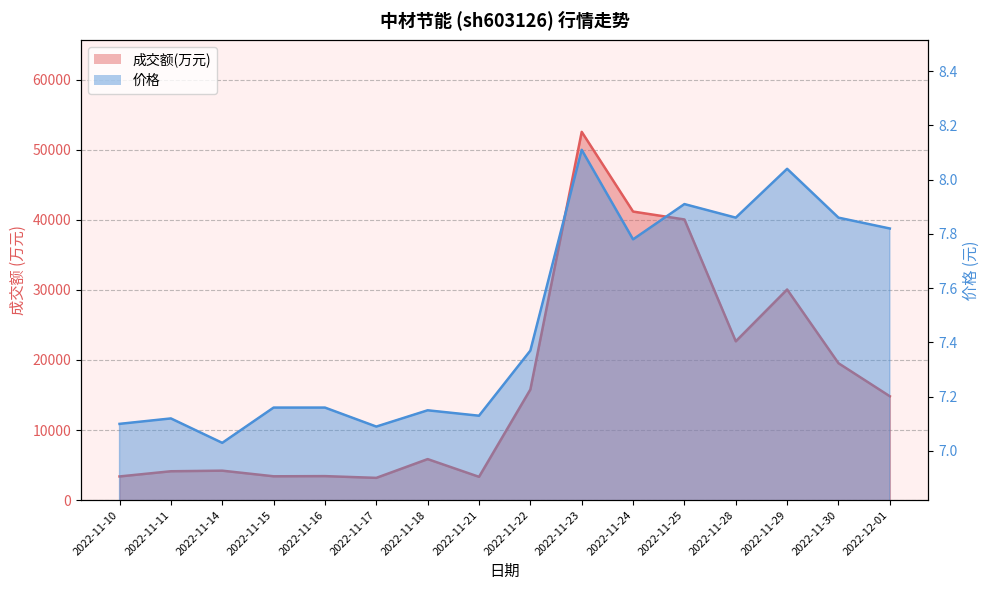

The 成交额(万元) series shows 4198.0 at 2022-11-14. True or false?

True